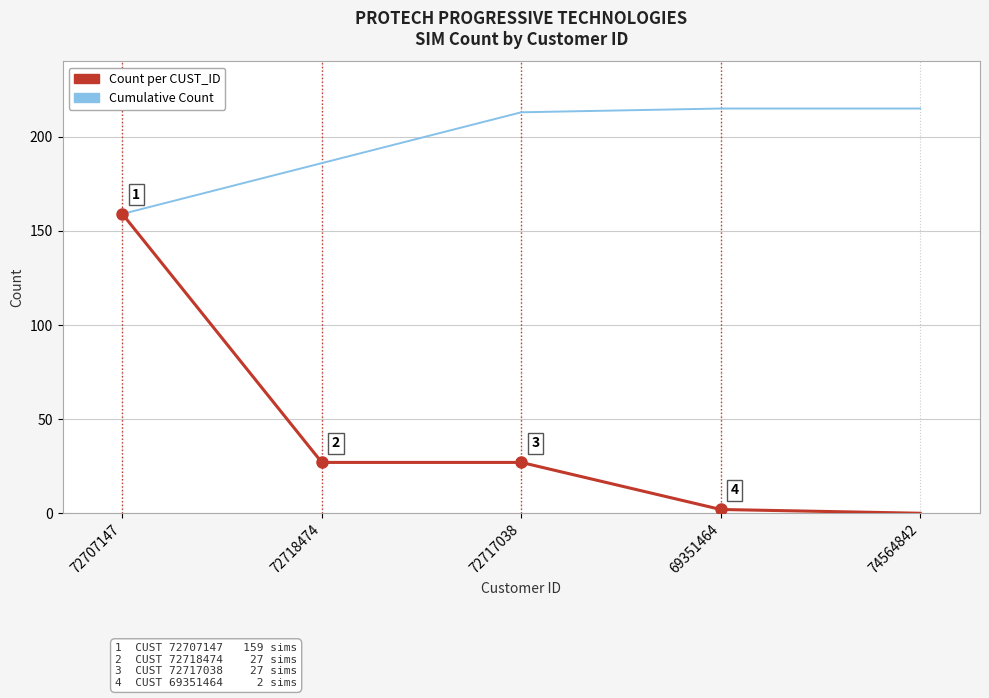

What is the difference between the second highest and minimum values in the Count per CUST_ID series?

27